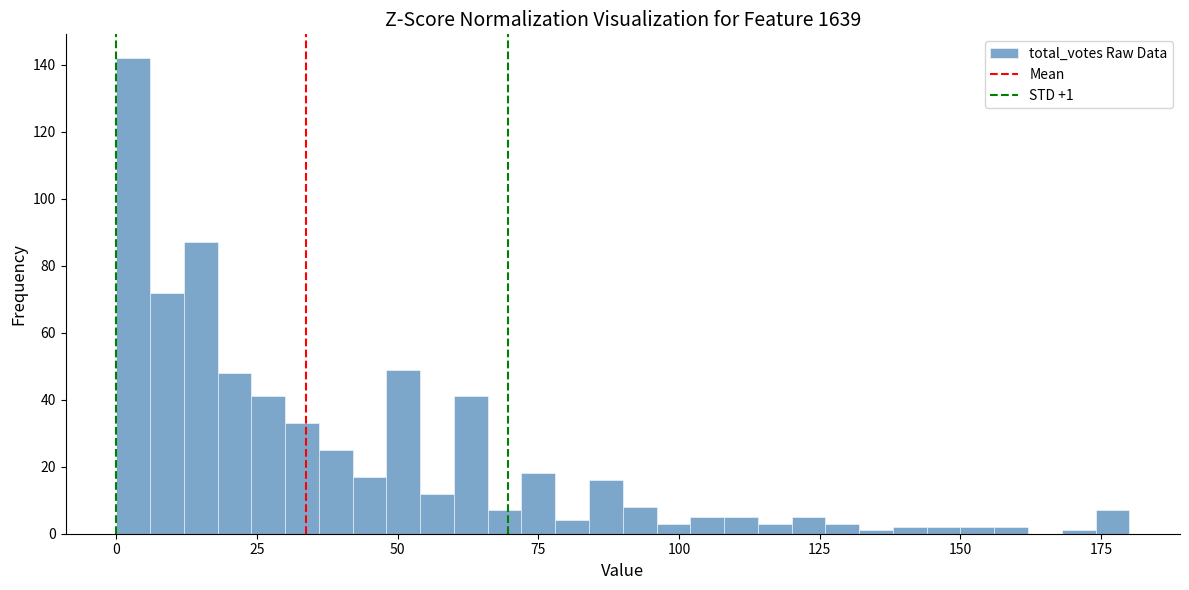

Read against the x-axis, roughly where is the centre of the tallest bar?

5